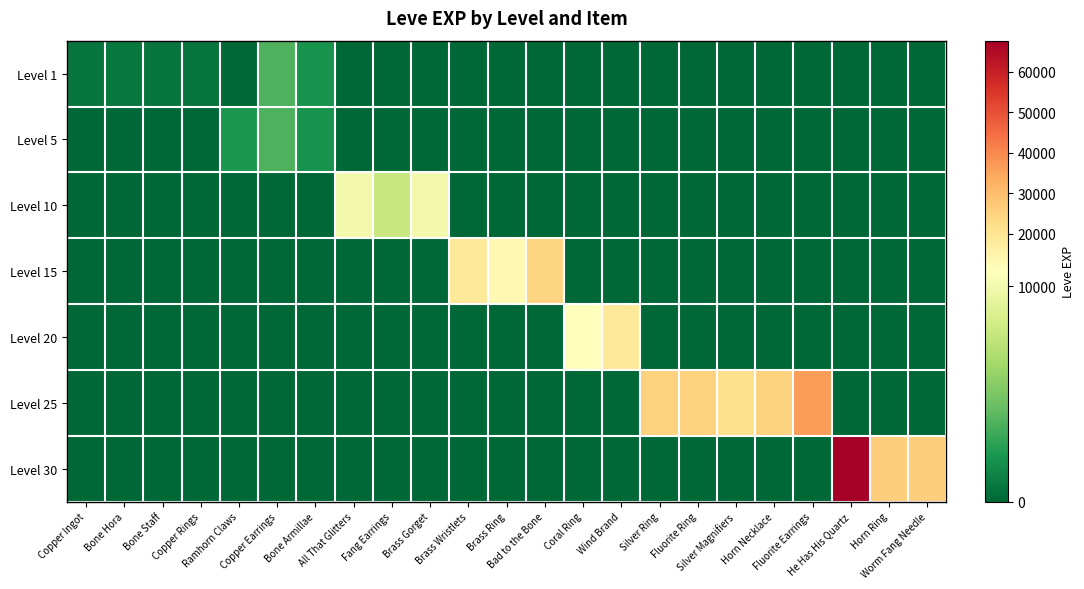

Which has a higher value, All That Glitters or Worm Fang Needle?

All That Glitters